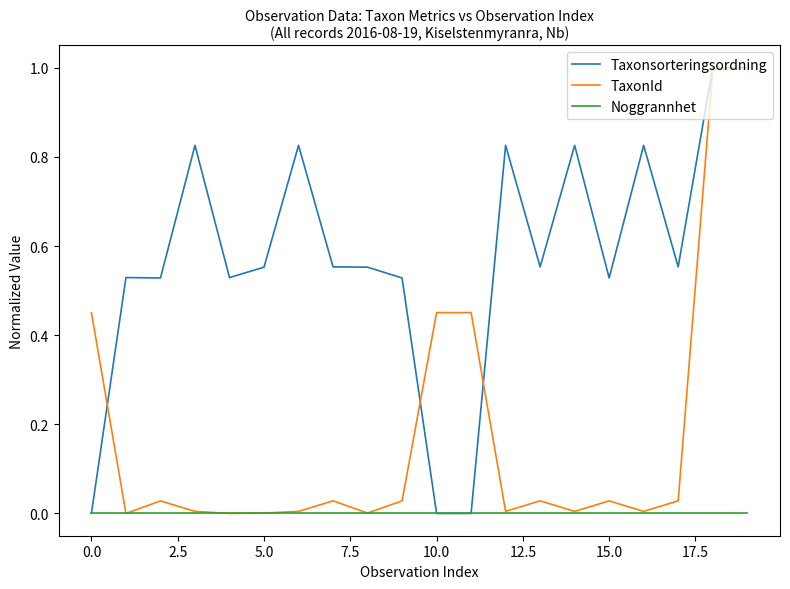

List the series in order of their overall mean, highest first.

Taxonsorteringsordning, TaxonId, Noggrannhet